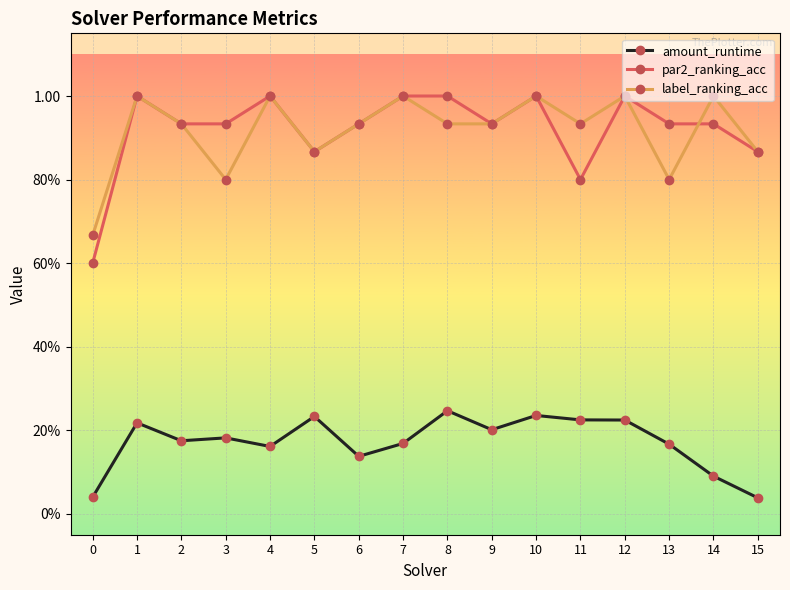

What is the sum of the label_ranking_acc values at 12 and 6?

1.9